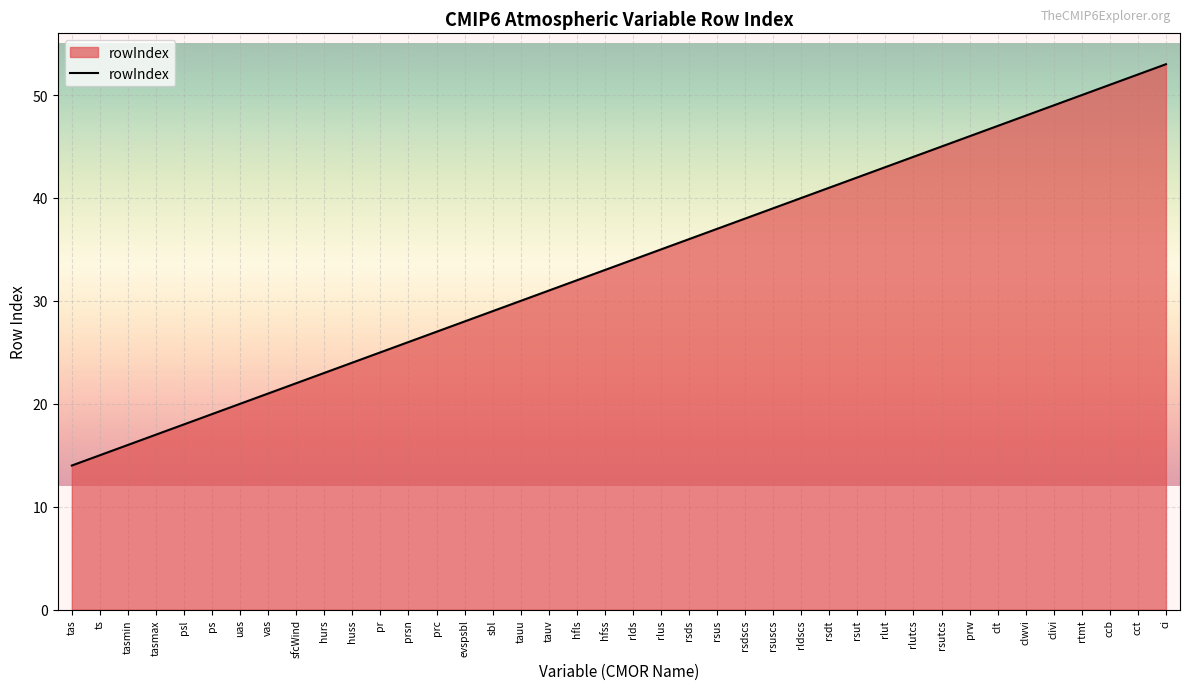

True or false: the data has more than 1 interior local peaks.

False